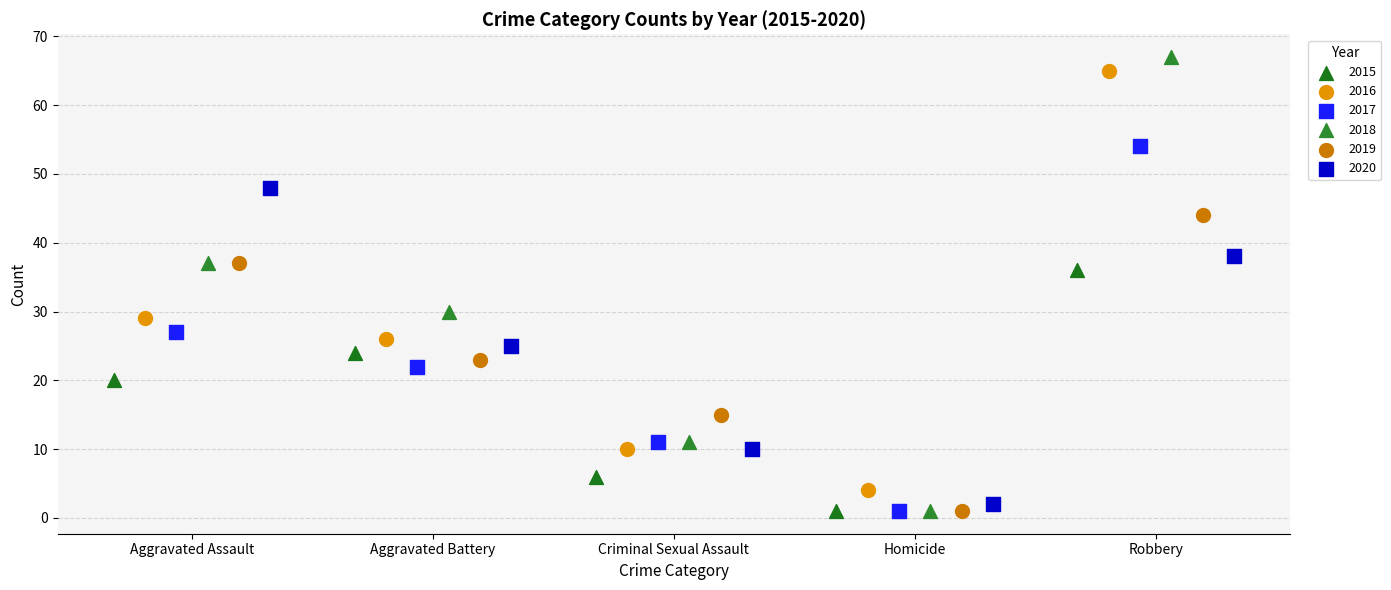

What are all the series names shown in the legend?

2015, 2016, 2017, 2018, 2019, 2020